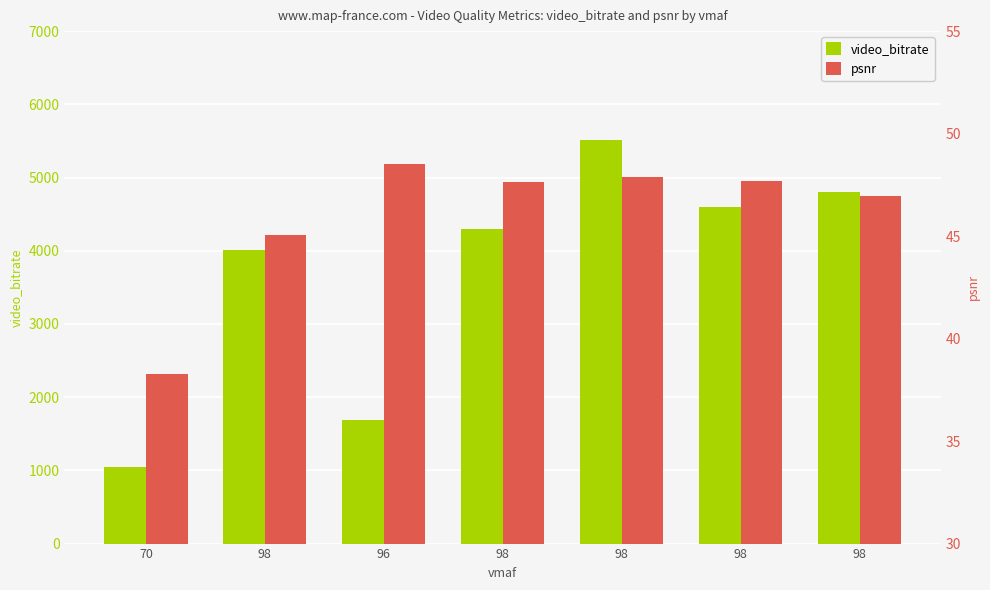

What is the sum of all video_bitrate values?

25960.3